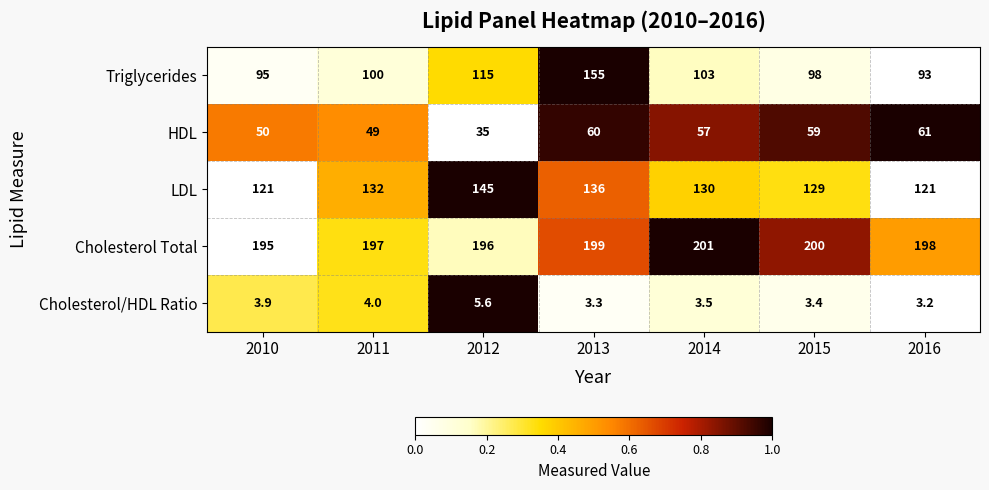

Is it true that Cholesterol/HDL Ratio equals 3.2 at 2016?

True